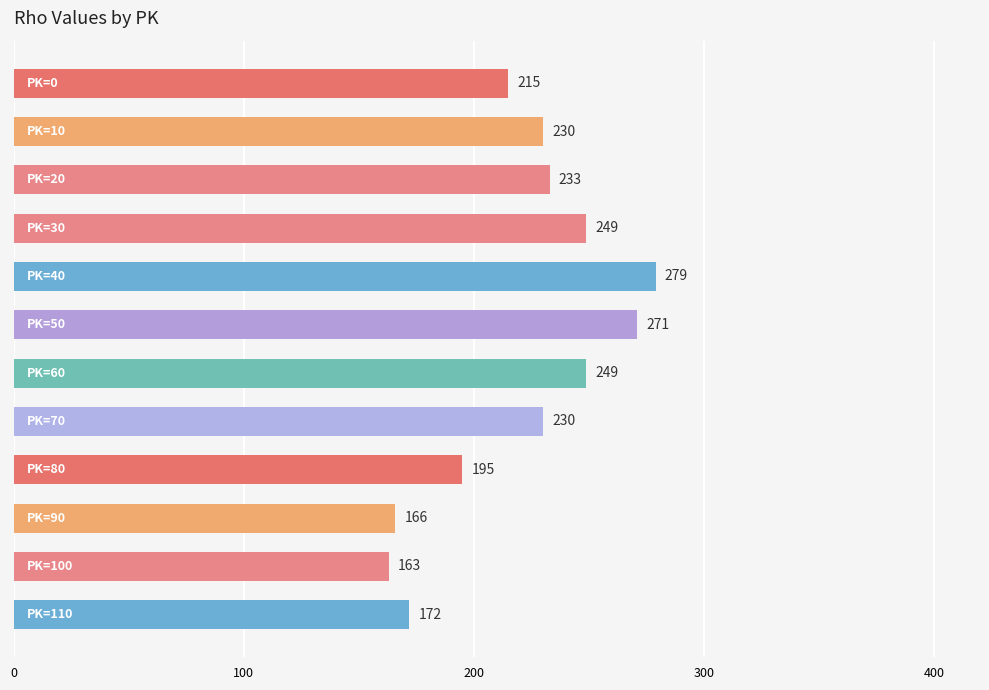

What is the difference between the second highest and minimum values?

108